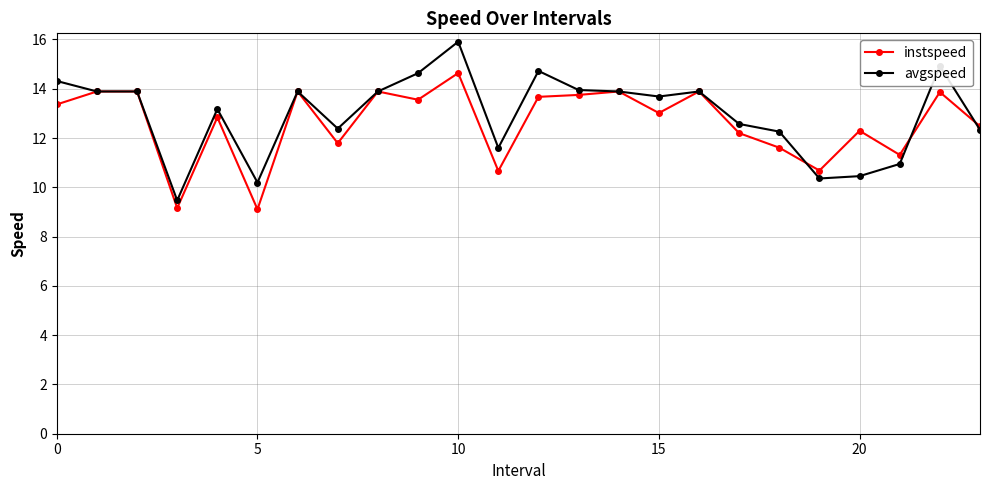

True or false: avgspeed has more than 0 interior local peaks.

True